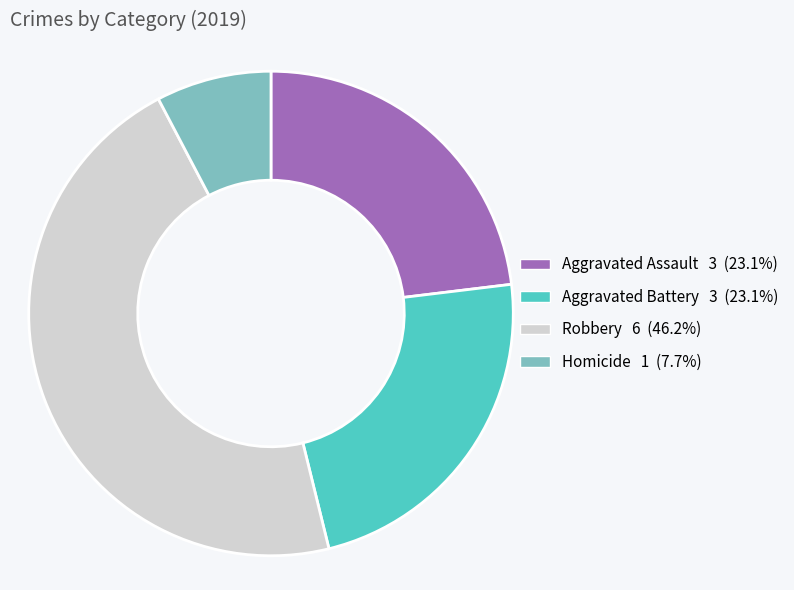

The Aggravated Battery slice represents 17% of the pie. True or false?

False